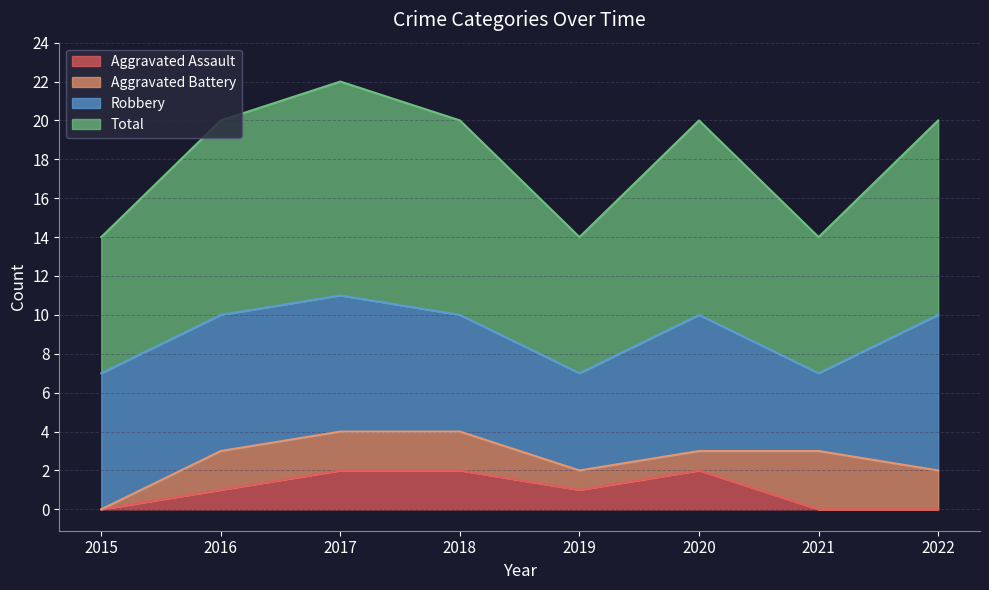

Is the value of Total at 2022 greater than the value of Aggravated Assault at 2019?

Yes